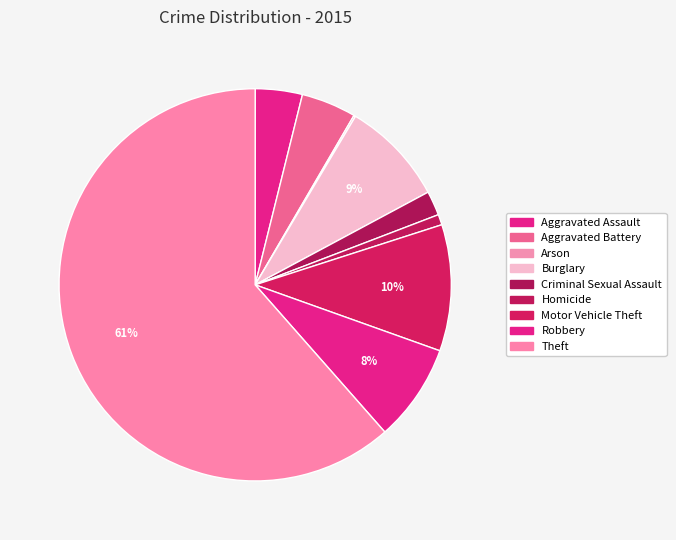

Which category has the biggest portion of the pie?

Theft